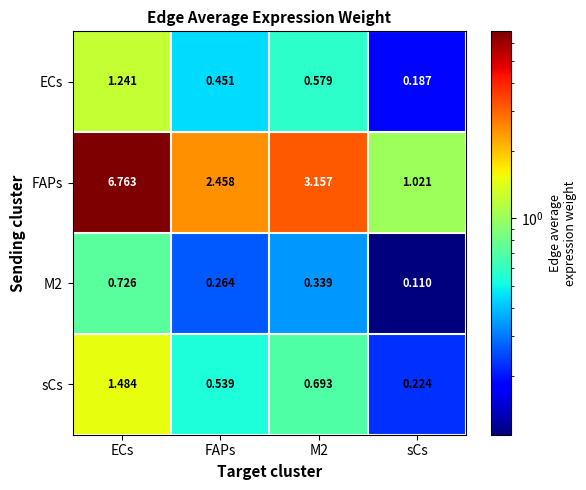

Between FAPs and M2, which series saw the biggest shift?

FAPs